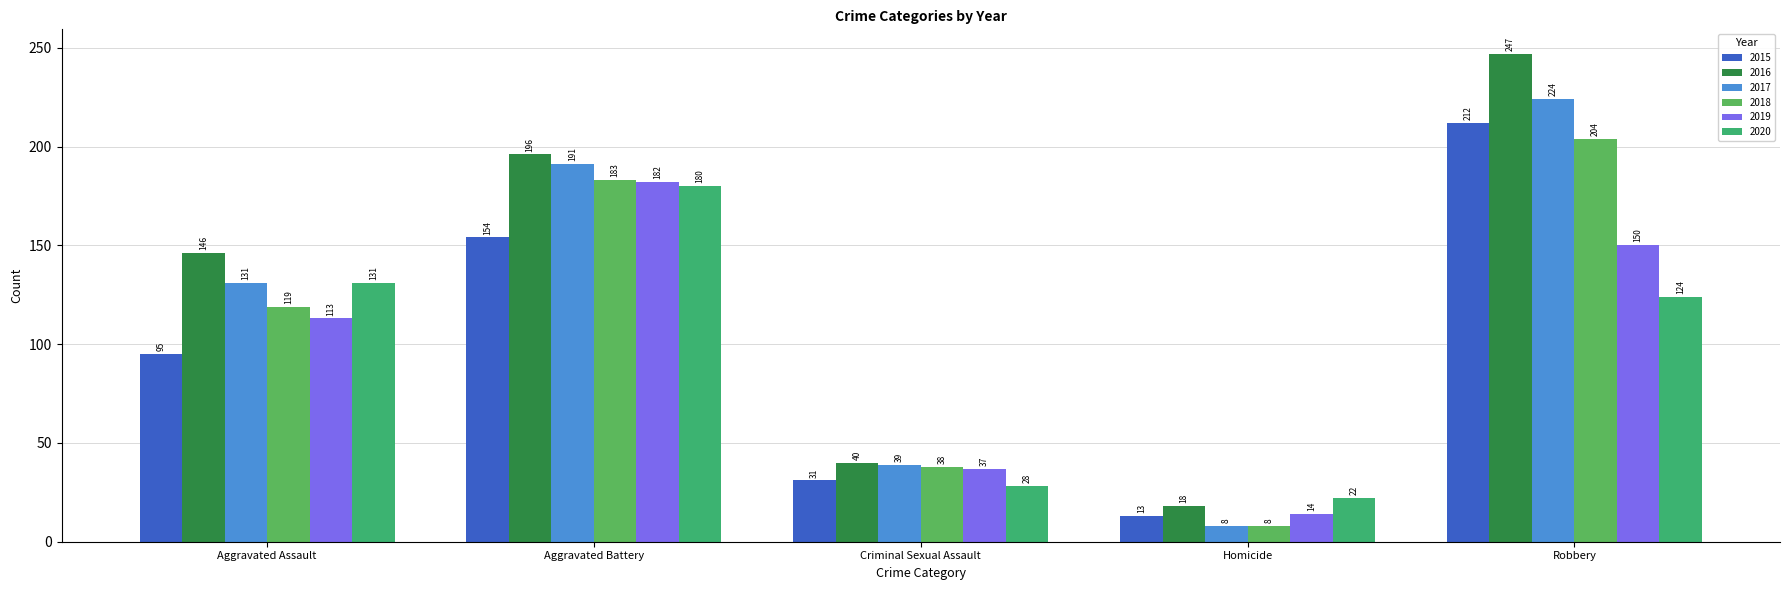

What is the label of the 4th bar from the left?

Homicide